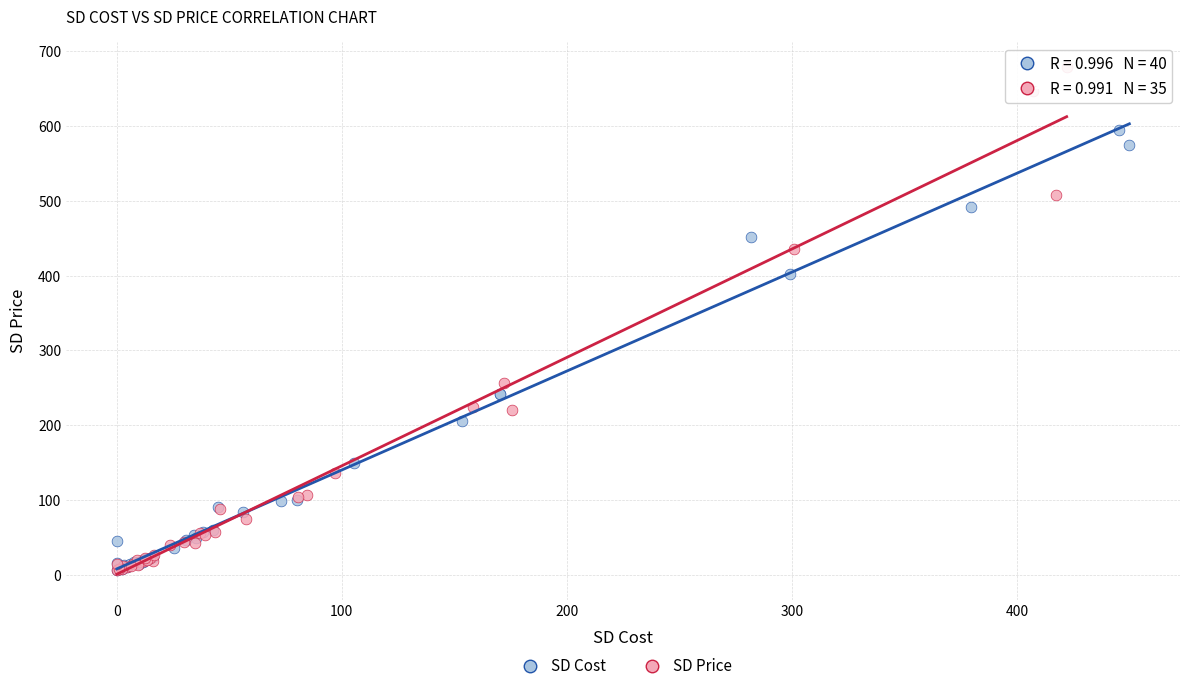

Which series has the widest spread of Y values?

SD Price